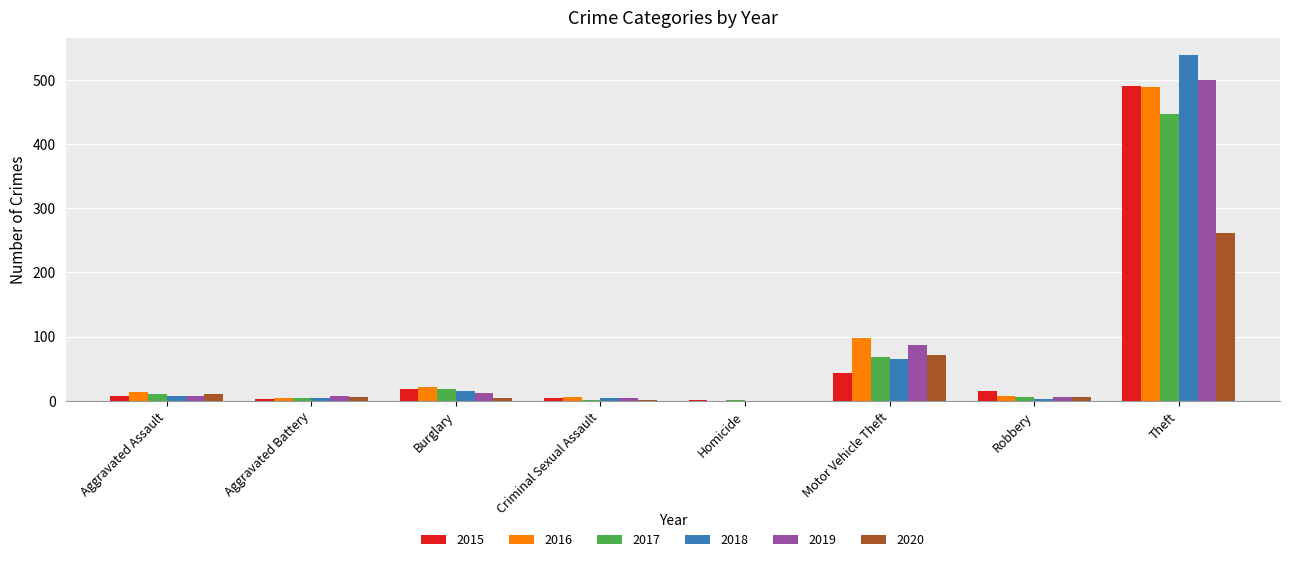

What are all the series names shown in the legend?

2015, 2016, 2017, 2018, 2019, 2020